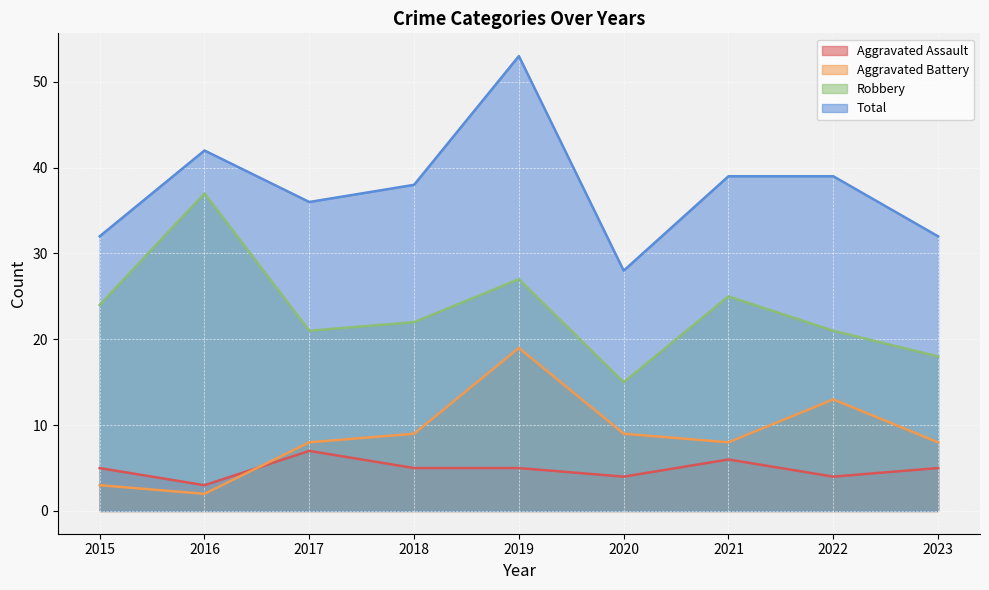

What is the maximum value shown in the chart?

53